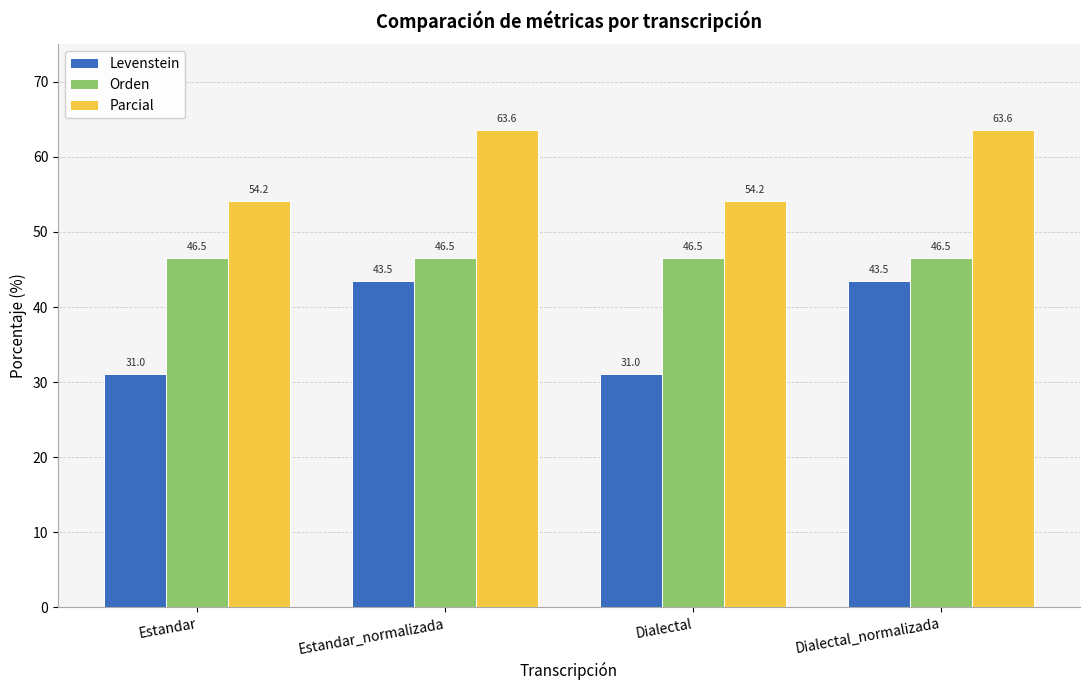

What is the smallest value displayed?

31.0